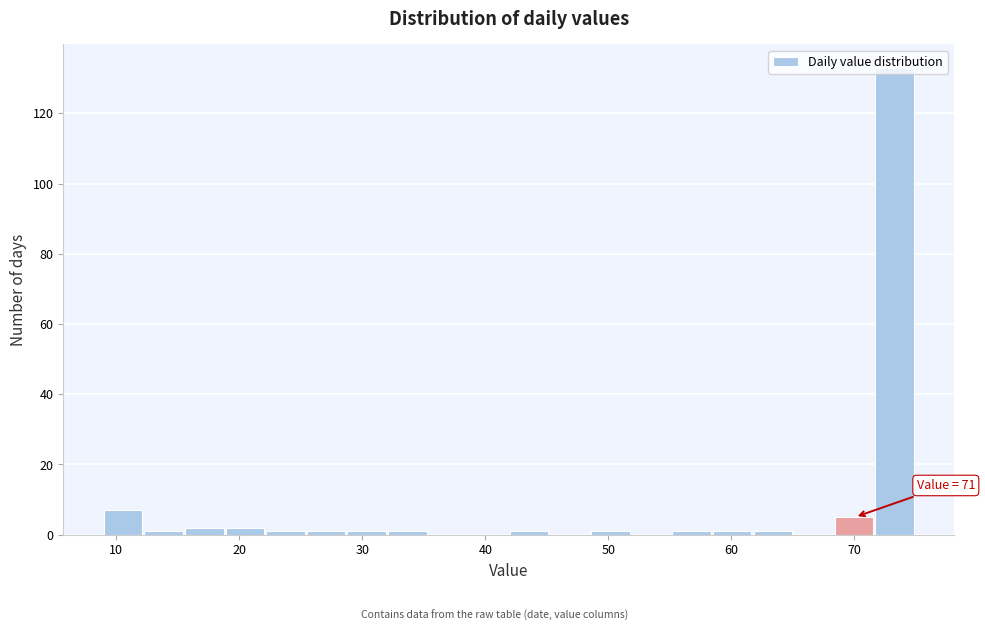

Around what value on the x-axis is the tallest bar? Give the approximate position of its centre, as read against the axis.

73